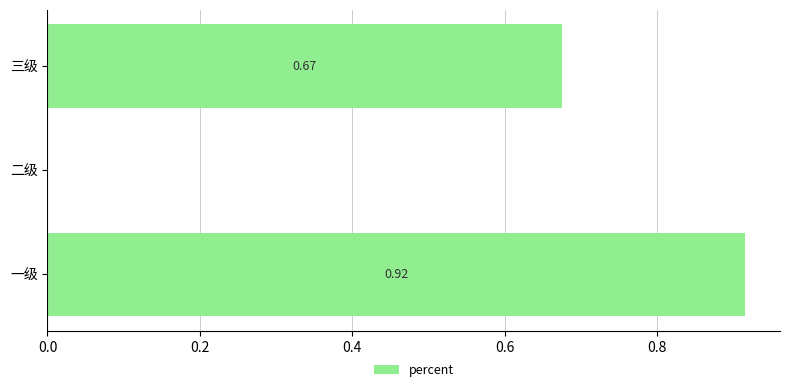

What is the sum of all values?

1.6